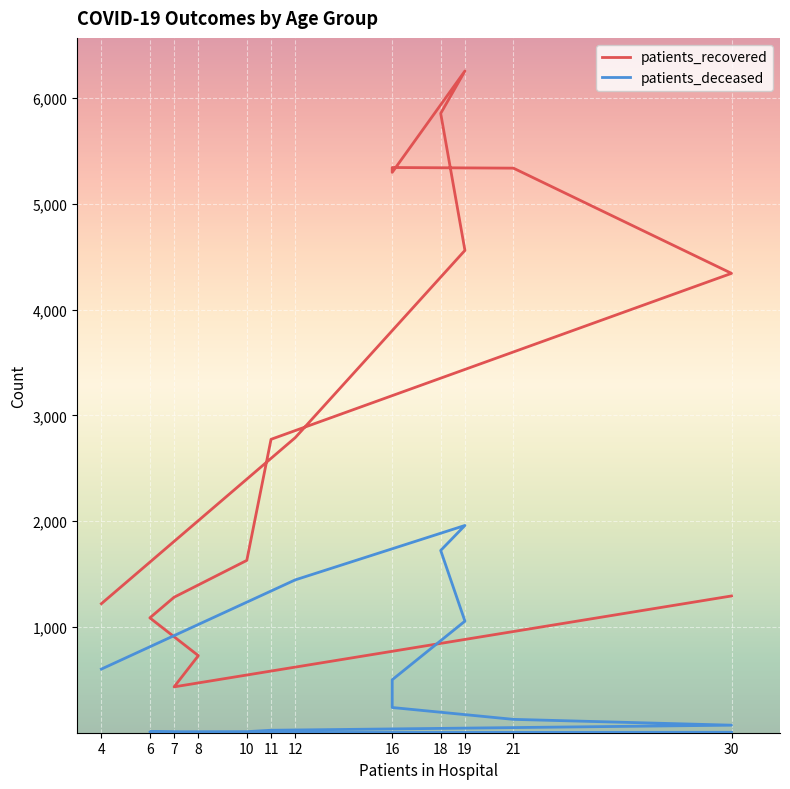

True or false: patients_deceased has more than 2 points higher than both neighbors.

False